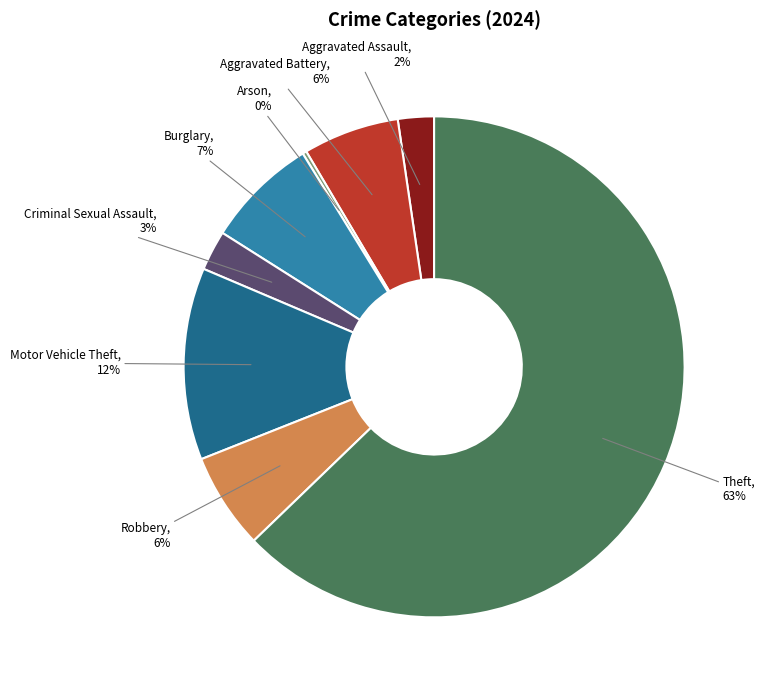

Which category accounts for the majority?

Theft